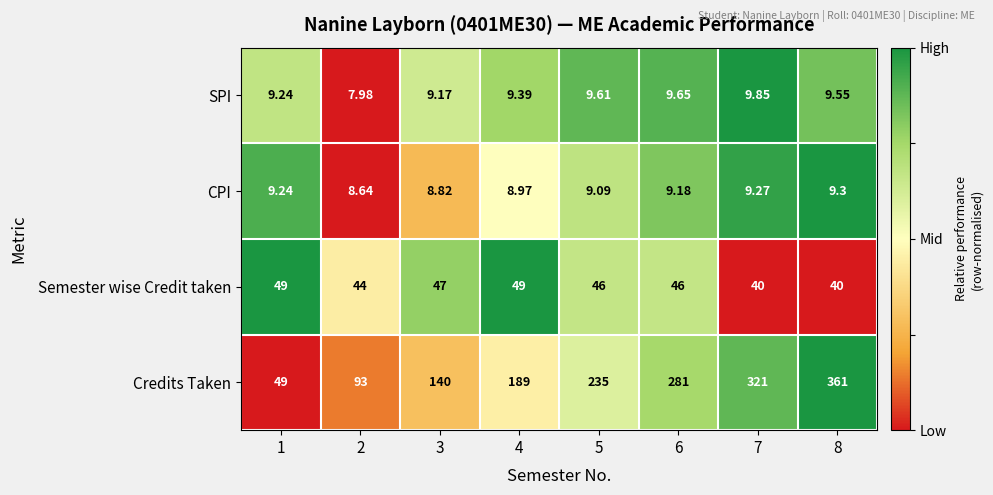

Which series has the largest range (max minus min)?

Credits Taken